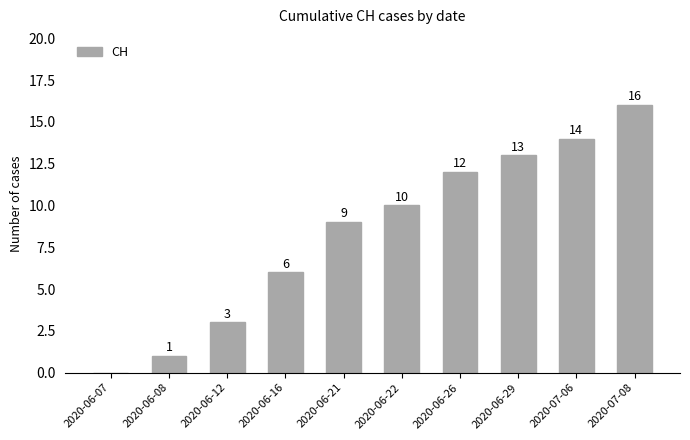

Which has a higher value, 2020-06-22 or 2020-07-06?

2020-07-06